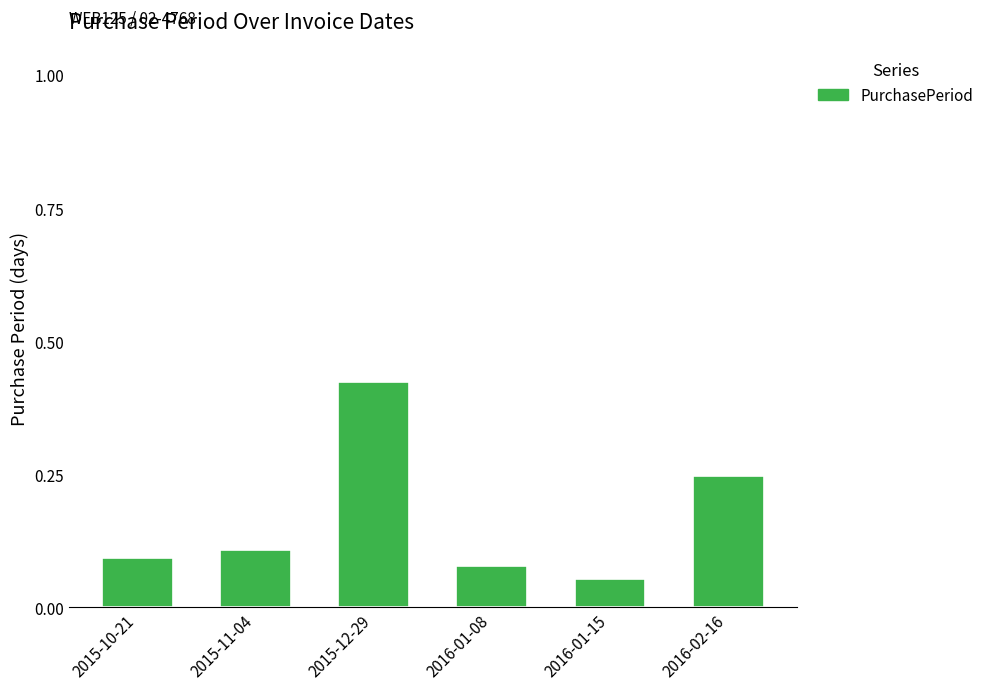

What is the sum of all values?

1.0